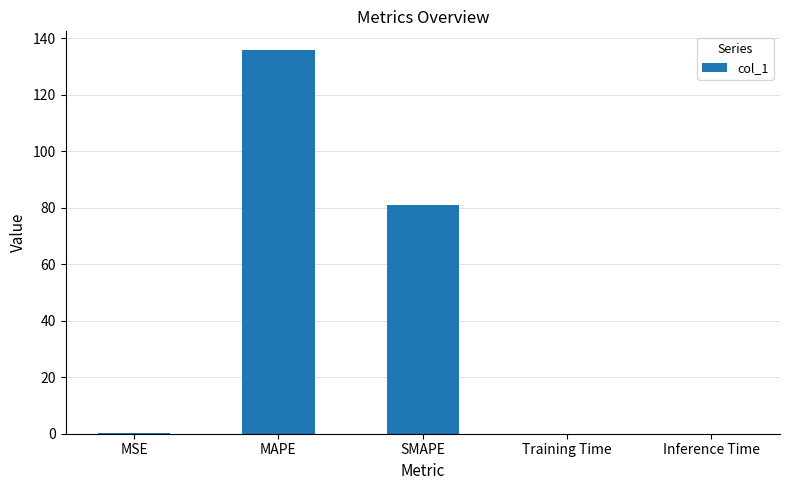

What is the approximate value at MSE?

0.2